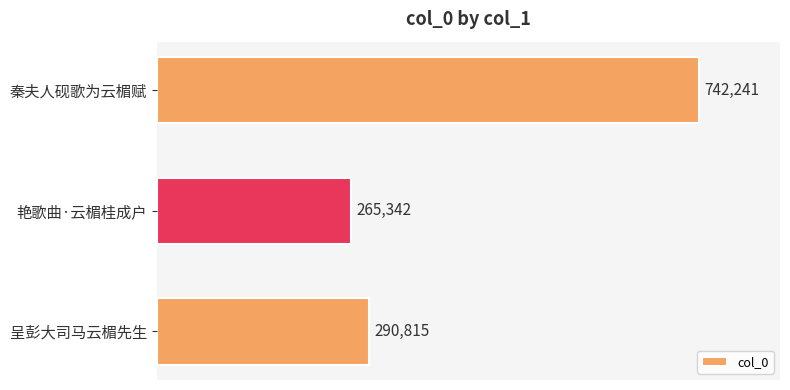

What is the change in value from 呈彭大司马云楣先生 to 秦夫人砚歌为云楣赋?

+451426